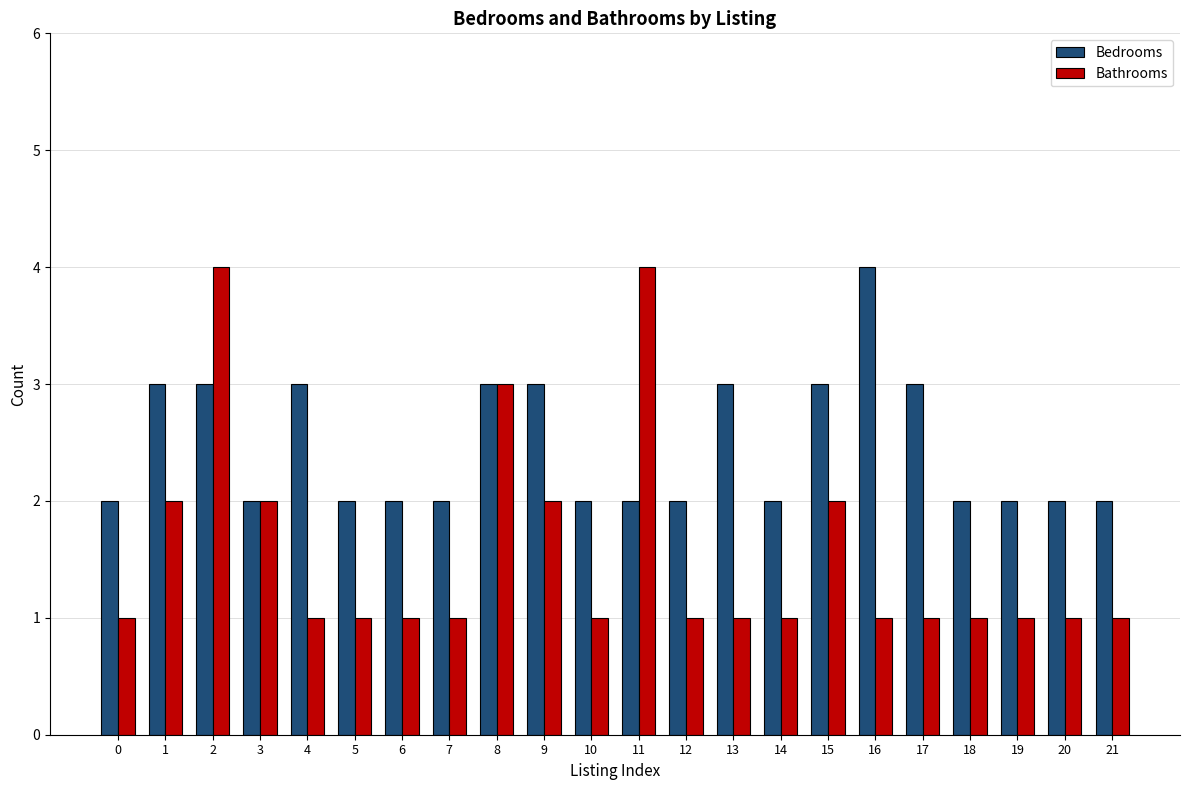

At which category is the sum across all series the highest?

2